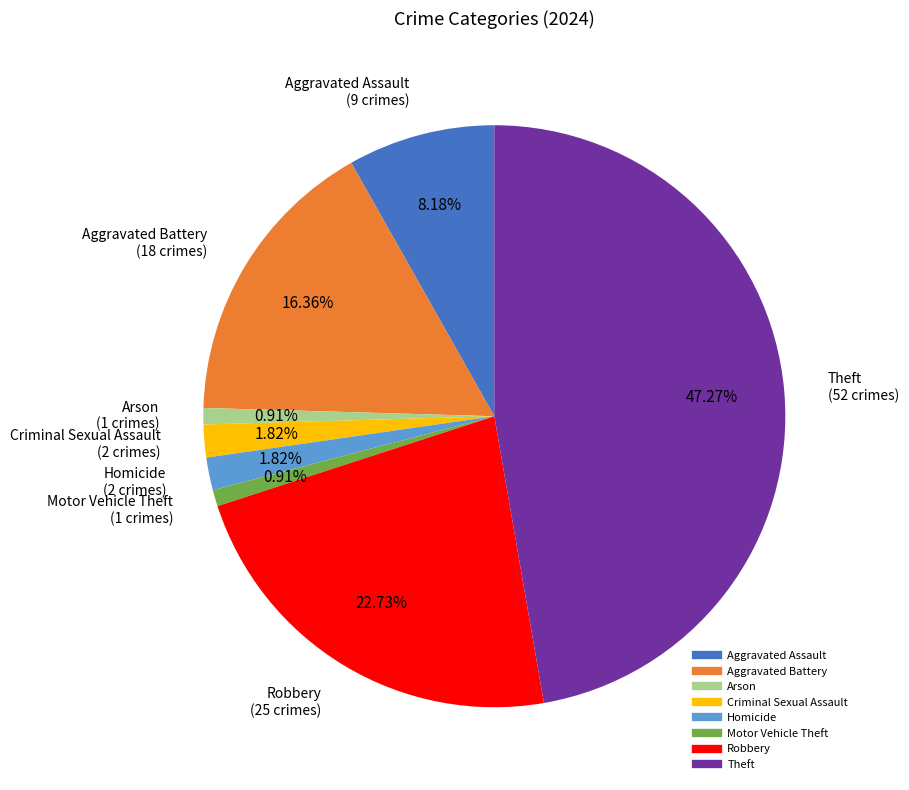

True or false: Aggravated Battery accounts for 16% of the total.

True